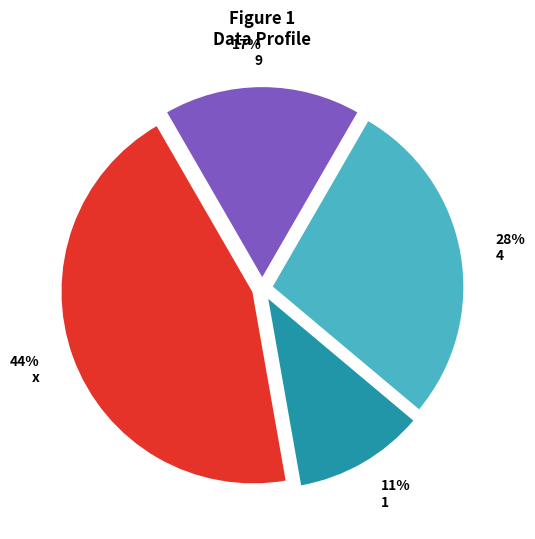

Which slice is the smallest?

1